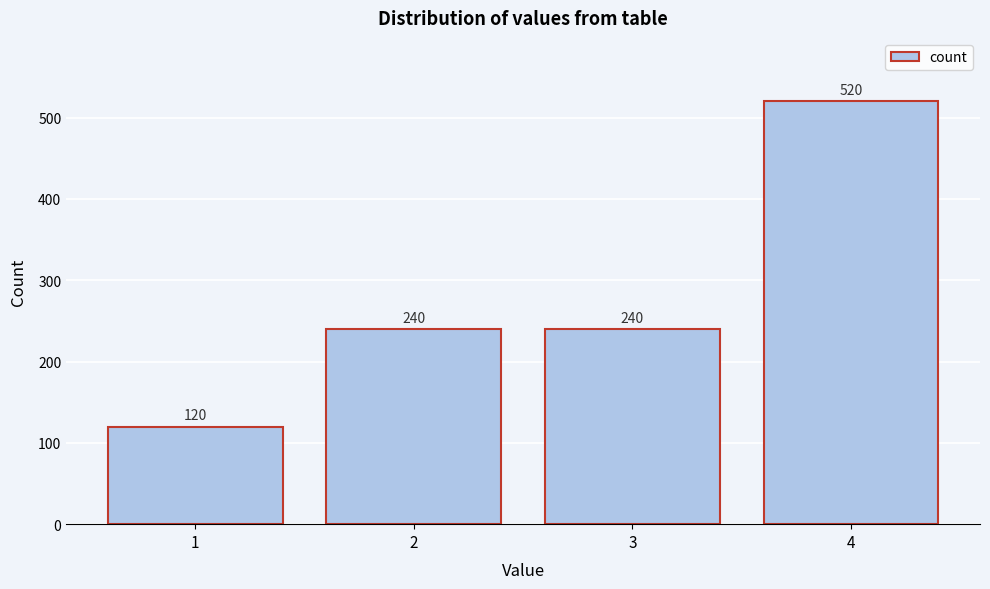

Reading left to right, what are all the values shown in this chart?

1=120	2=240	3=240	4=520